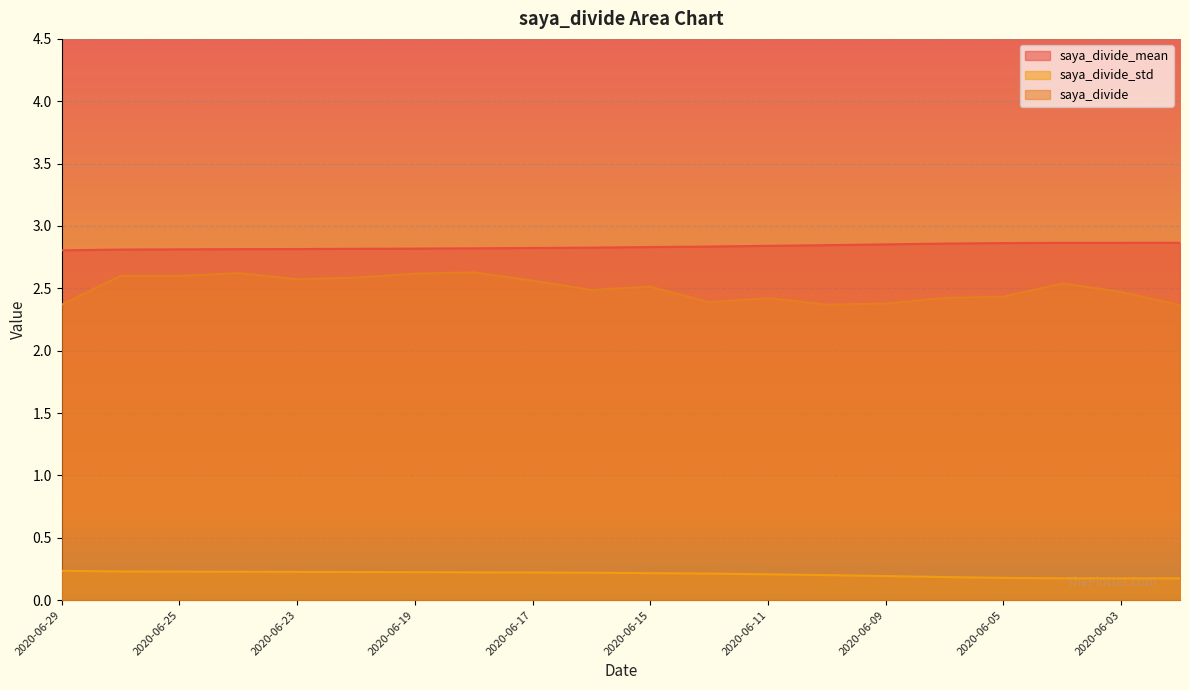

How many distinct data groups are displayed?

3